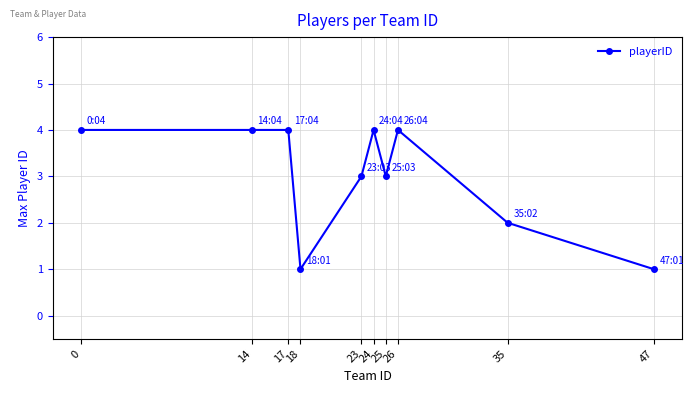

What is the value of the 7th point from the left?

3